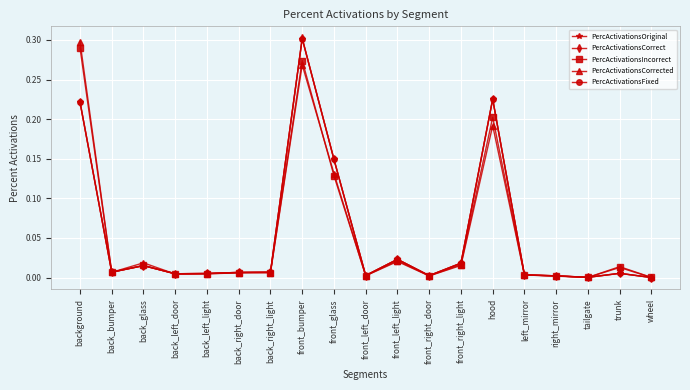

The PercActivationsCorrect series shows 0.0 at front_left_light. True or false?

True